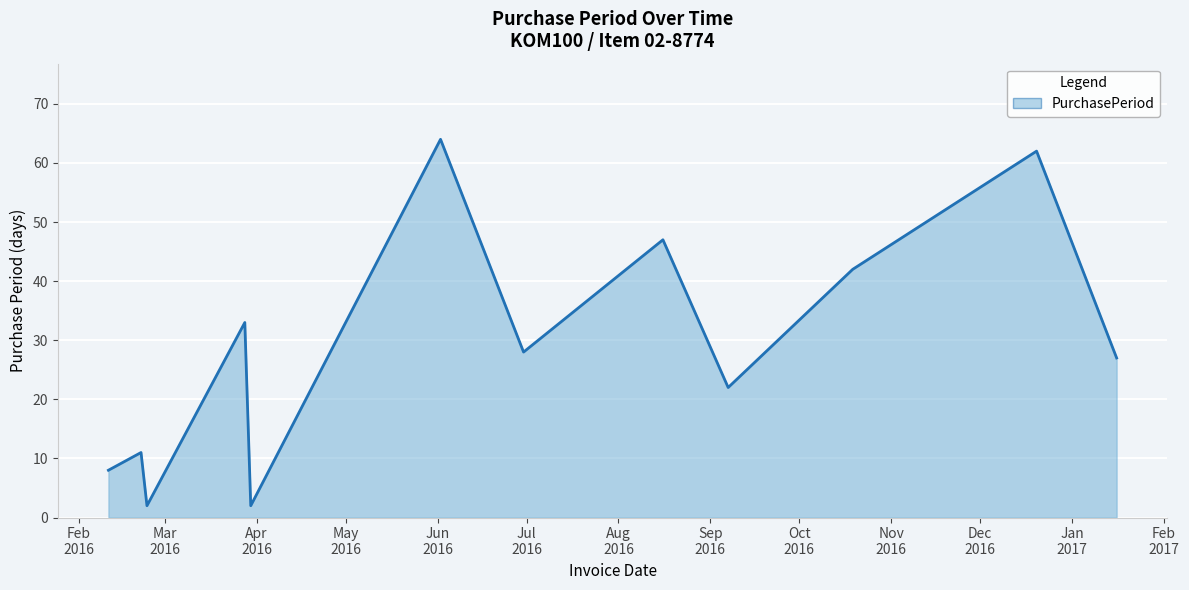

What is the difference between the maximum and minimum values?

62